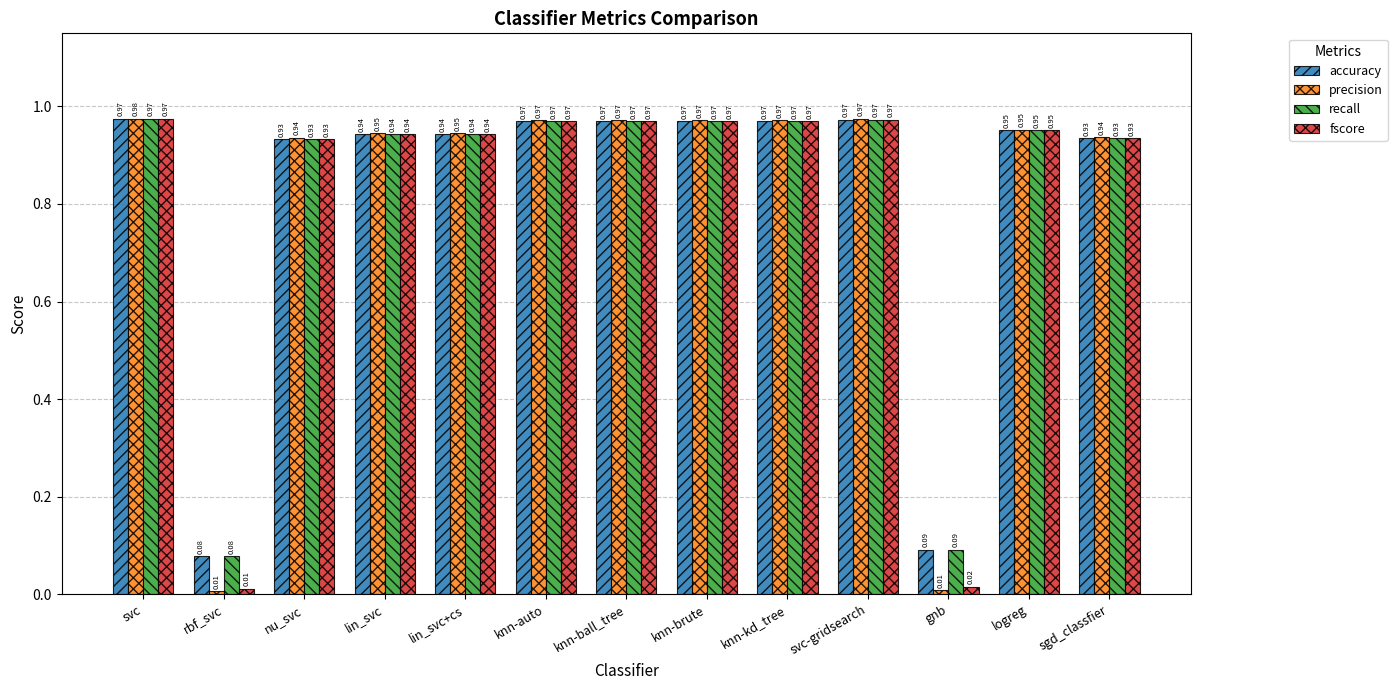

What is the sum of all accuracy values?

10.7